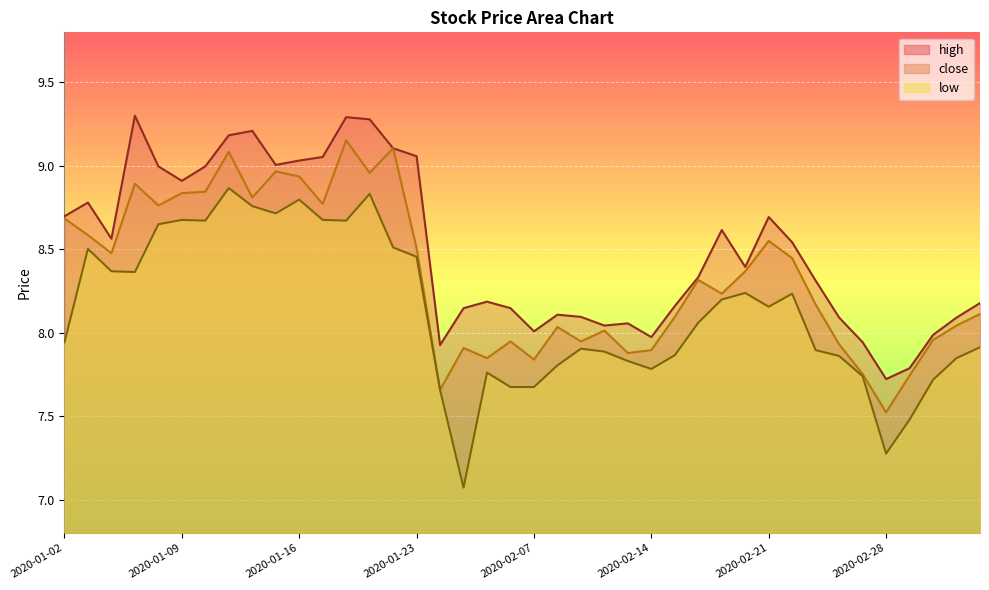

Is the value of high at 2020-03-05 greater than the value of low at 2020-01-15?

No